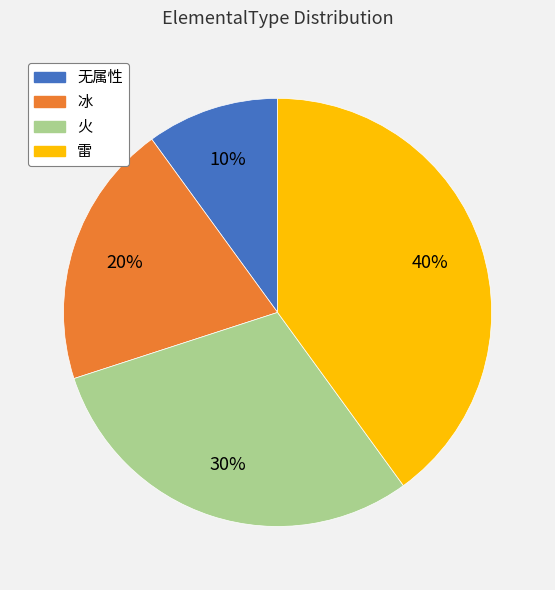

Between 雷 and 冰, which is larger?

雷